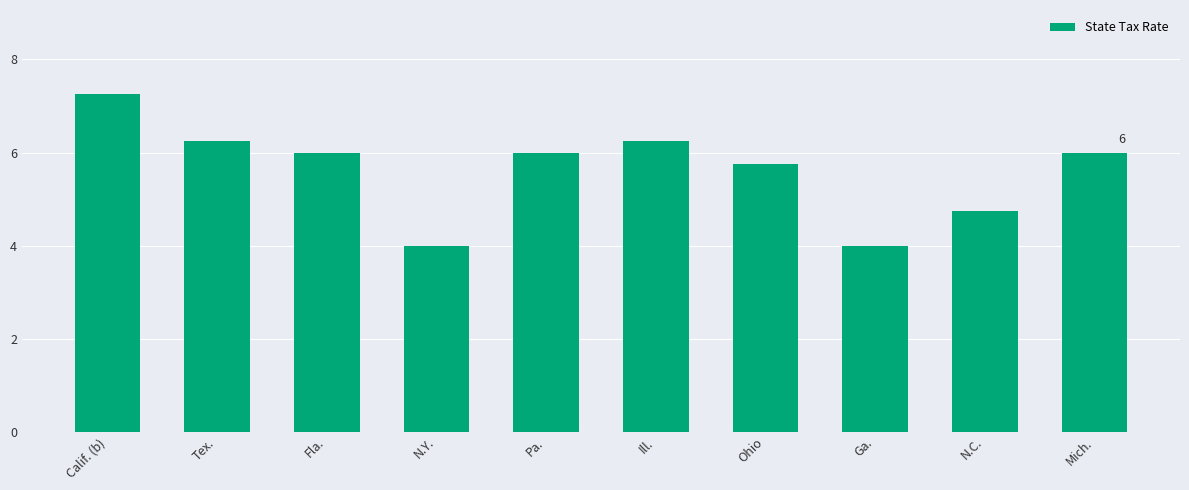

What is the minimum value shown in the chart?

4.0